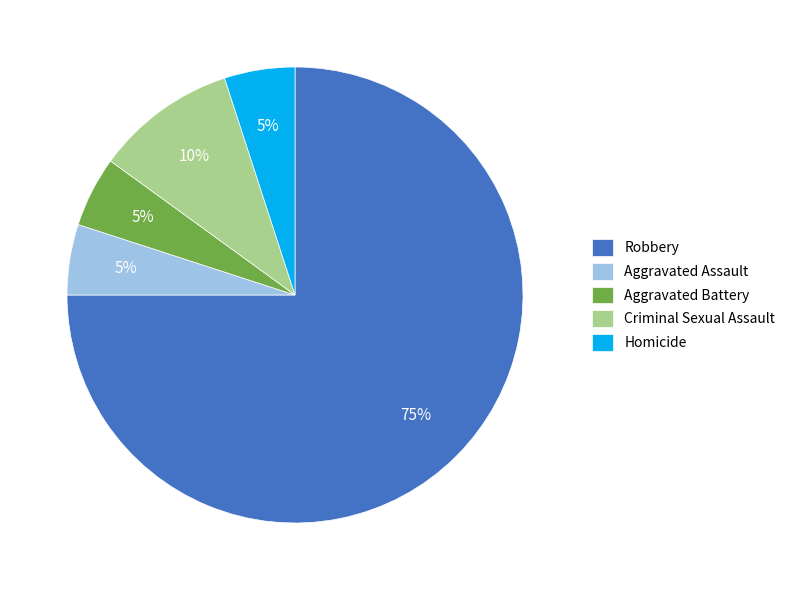

True or false: Robbery accounts for 60% of the total.

False